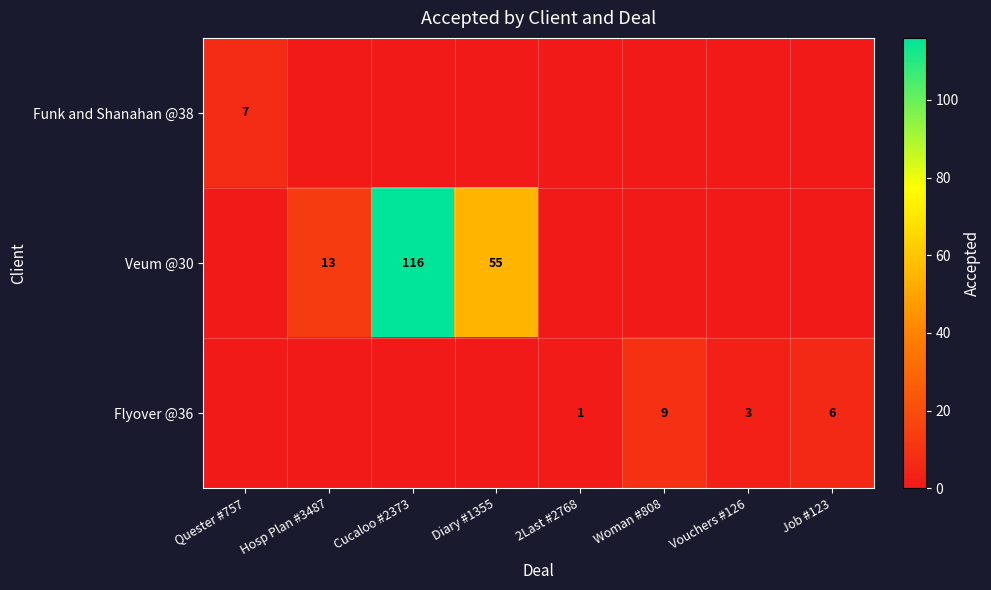

At how many categories does at least one series exceed 112?

1